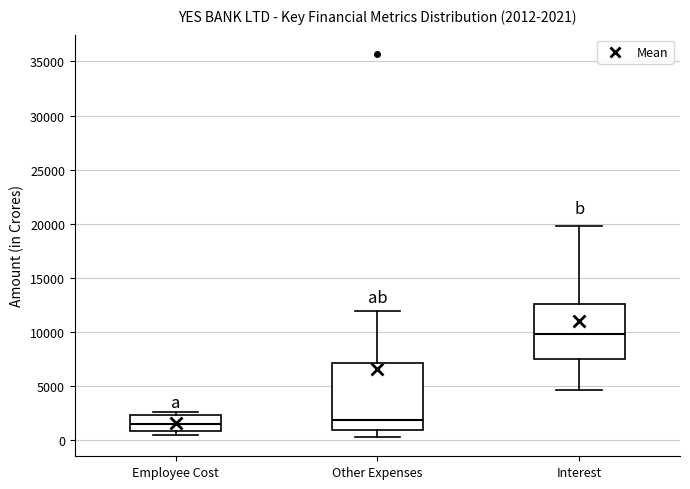

Which box is the tallest, from its lower edge to its upper edge?

Other Expenses